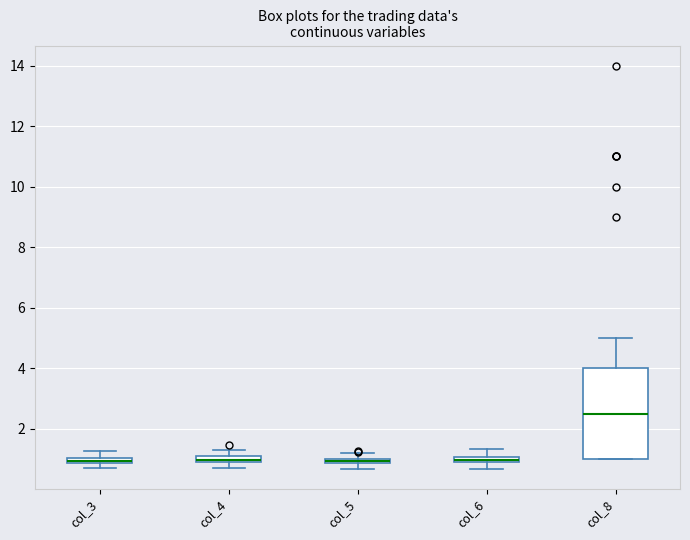

Comparing the boxes themselves (not the whiskers), which one is the tallest?

col_8